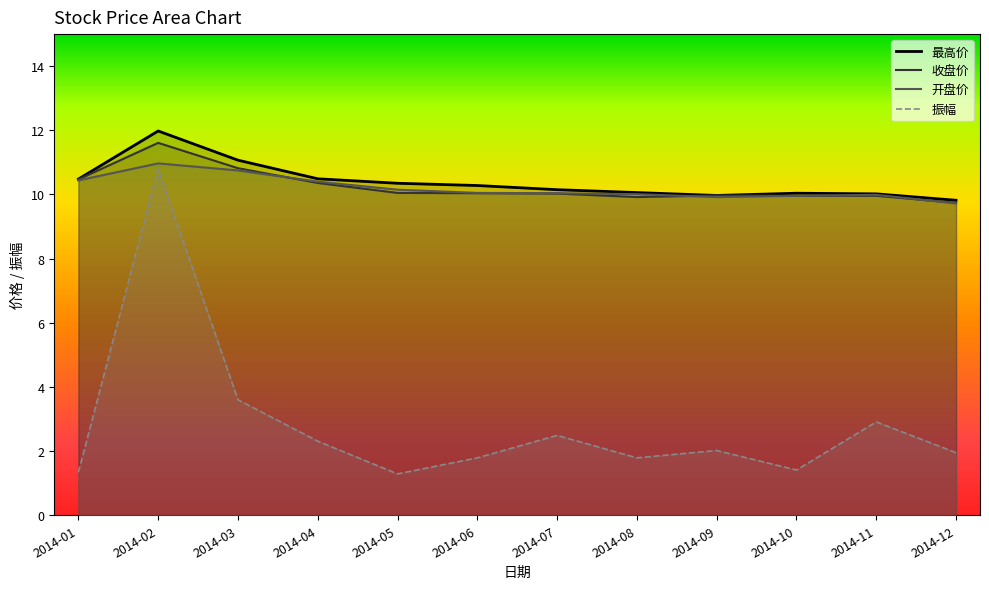

What is the difference between the maximum and minimum values in the 振幅 series?

9.5